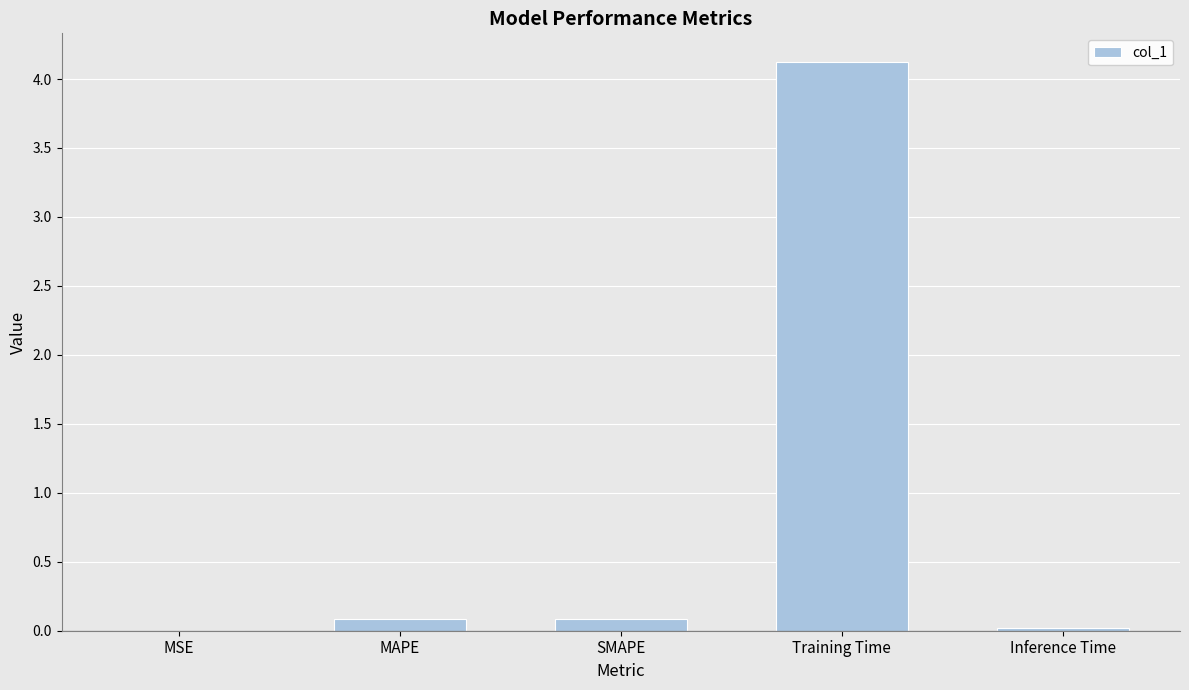

The chart shows a value of 0.1 at SMAPE. True or false?

True